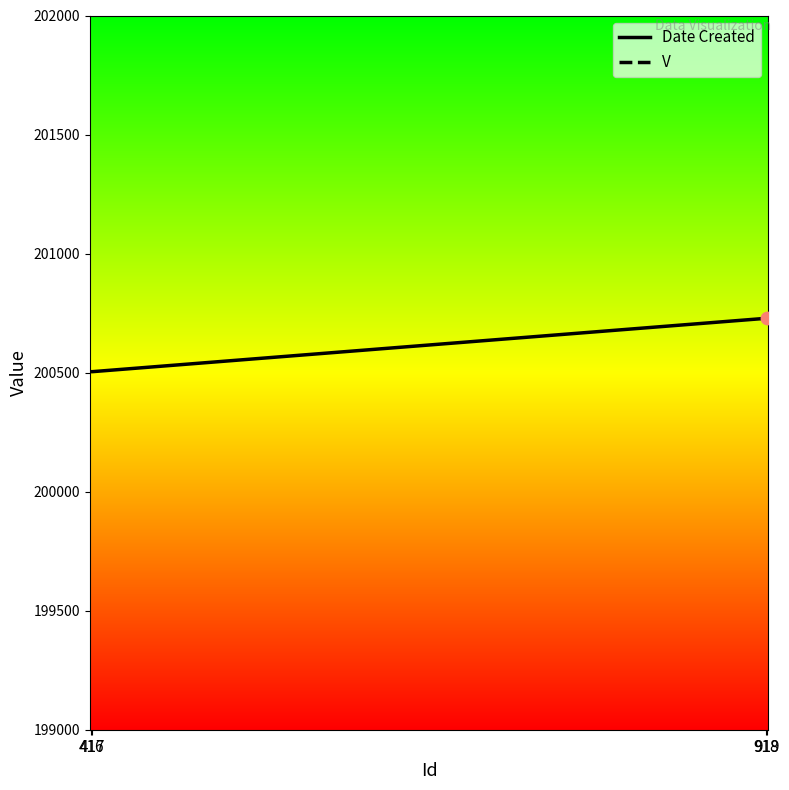

What are all the series names shown in the legend?

Date Created, V